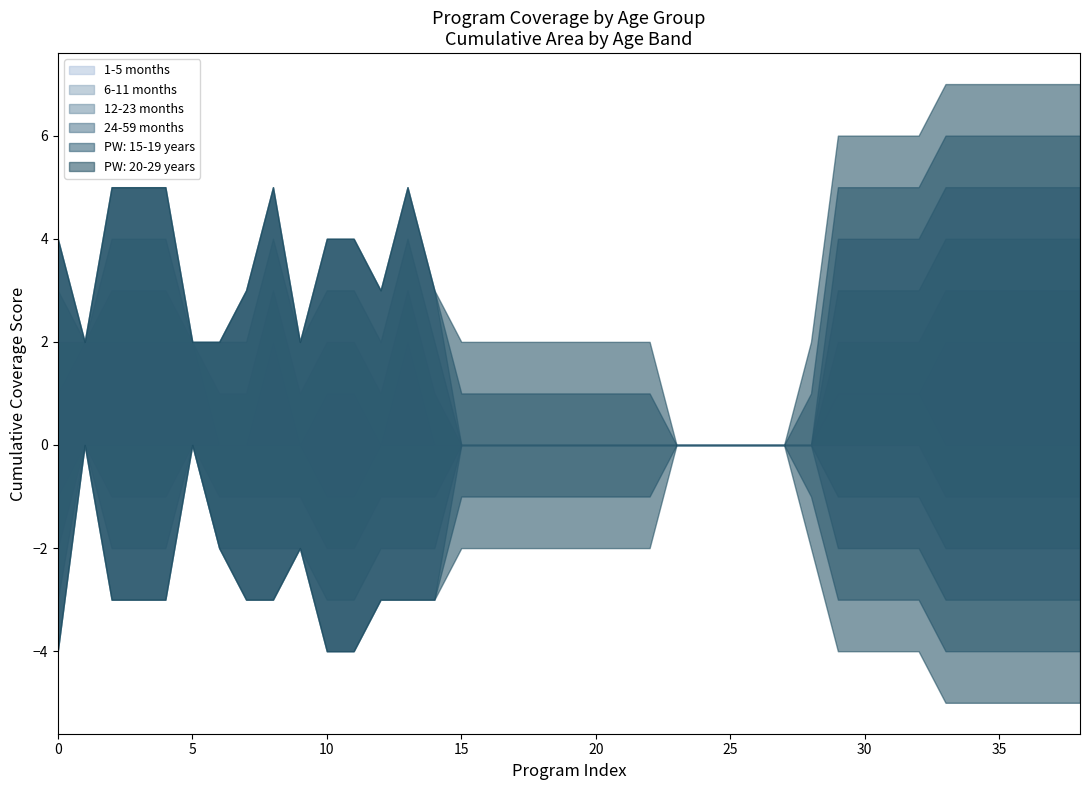

Reading right to left, extract all data points from this chart.

1-5 months: 38=1	37=1	36=1	35=1	34=1	33=1	32=0	31=0	30=0	29=0	28=0	27=0	26=0	25=0	24=0	23=0	22=0	21=0	20=0	19=0	18=0	17=0	16=0	15=0	14=0	13=1	12=0	11=1	10=1	9=0	8=1	7=0	6=0	5=1	4=1	3=1	2=1	1=1	0=1
6-11 months: 38=1	37=1	36=1	35=1	34=1	33=1	32=1	31=1	30=1	29=1	28=0	27=0	26=0	25=0	24=0	23=0	22=0	21=0	20=0	19=0	18=0	17=0	16=0	15=0	14=1	13=1	12=1	11=1	10=1	9=1	8=1	7=1	6=1	5=0	4=1	3=1	2=1	1=0	0=1
12-23 months: 38=1	37=1	36=1	35=1	34=1	33=1	32=1	31=1	30=1	29=1	28=0	27=0	26=0	25=0	24=0	23=0	22=0	21=0	20=0	19=0	18=0	17=0	16=0	15=0	14=1	13=1	12=1	11=1	10=1	9=1	8=1	7=1	6=1	5=0	4=1	3=1	2=1	1=0	0=1
24-59 months: 38=1	37=1	36=1	35=1	34=1	33=1	32=1	31=1	30=1	29=1	28=0	27=0	26=0	25=0	24=0	23=0	22=0	21=0	20=0	19=0	18=0	17=0	16=0	15=0	14=1	13=1	12=1	11=1	10=1	9=0	8=1	7=1	6=0	5=0	4=1	3=1	2=1	1=0	0=1
PW: 15-19 years: 38=1	37=1	36=1	35=1	34=1	33=1	32=1	31=1	30=1	29=1	28=1	27=0	26=0	25=0	24=0	23=0	22=1	21=1	20=1	19=1	18=1	17=1	16=1	15=1	14=0	13=0	12=0	11=0	10=0	9=0	8=0	7=0	6=0	5=0	4=0	3=0	2=0	1=0	0=0
PW: 20-29 years: 38=1	37=1	36=1	35=1	34=1	33=1	32=1	31=1	30=1	29=1	28=1	27=0	26=0	25=0	24=0	23=0	22=1	21=1	20=1	19=1	18=1	17=1	16=1	15=1	14=0	13=0	12=0	11=0	10=0	9=0	8=0	7=0	6=0	5=0	4=0	3=0	2=0	1=0	0=0